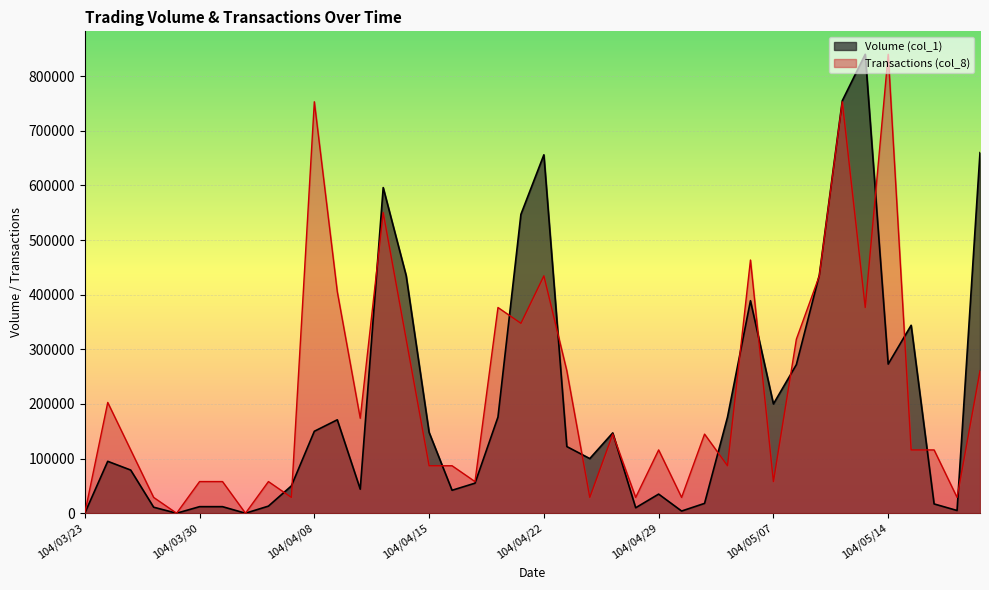

At which category is the sum across all series the highest?

104/05/12